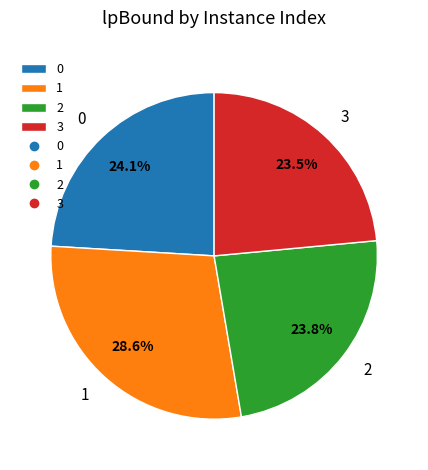

How much of the chart is everything except 0?

75.9%